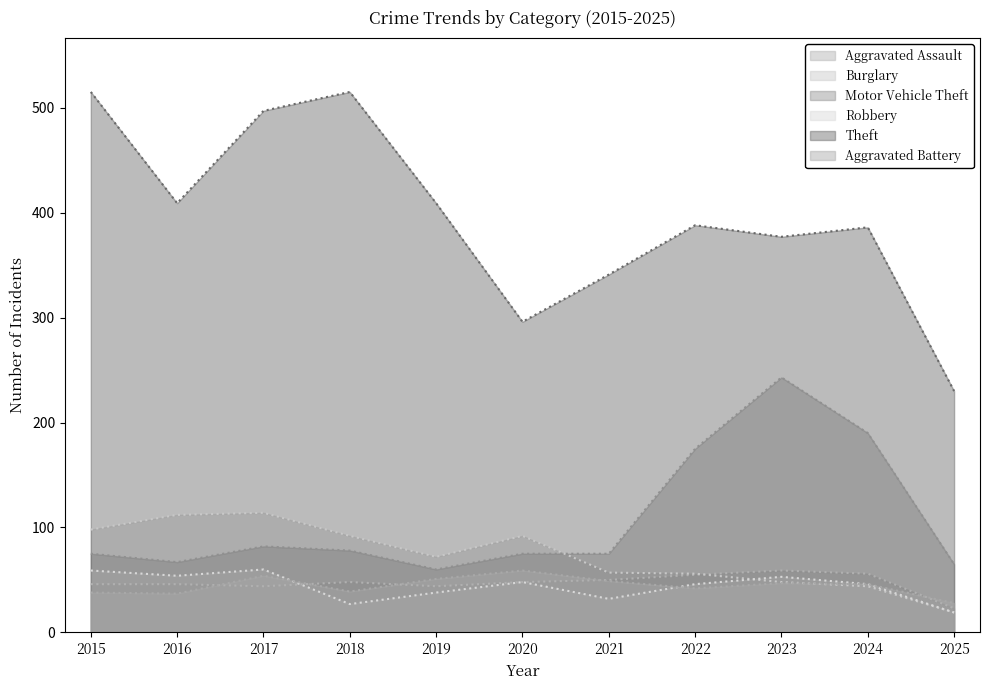

After their last crossing, which series has the higher values: Aggravated Battery or Aggravated Assault?

Aggravated Battery